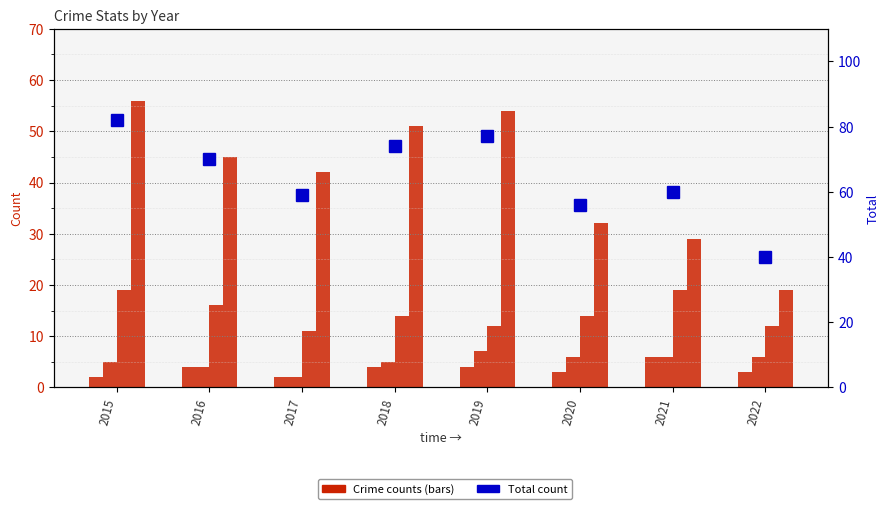

Reading right to left, list all the values displayed in this chart.

Aggravated Assault: 2022=3	2021=6	2020=3	2019=4	2018=4	2017=2	2016=4	2015=2
Aggravated Battery: 2022=6	2021=6	2020=6	2019=7	2018=5	2017=2	2016=4	2015=5
Robbery: 2022=12	2021=19	2020=14	2019=12	2018=14	2017=11	2016=16	2015=19
Theft: 2022=19	2021=29	2020=32	2019=54	2018=51	2017=42	2016=45	2015=56
Total: 2022=40	2021=60	2020=56	2019=77	2018=74	2017=59	2016=70	2015=82